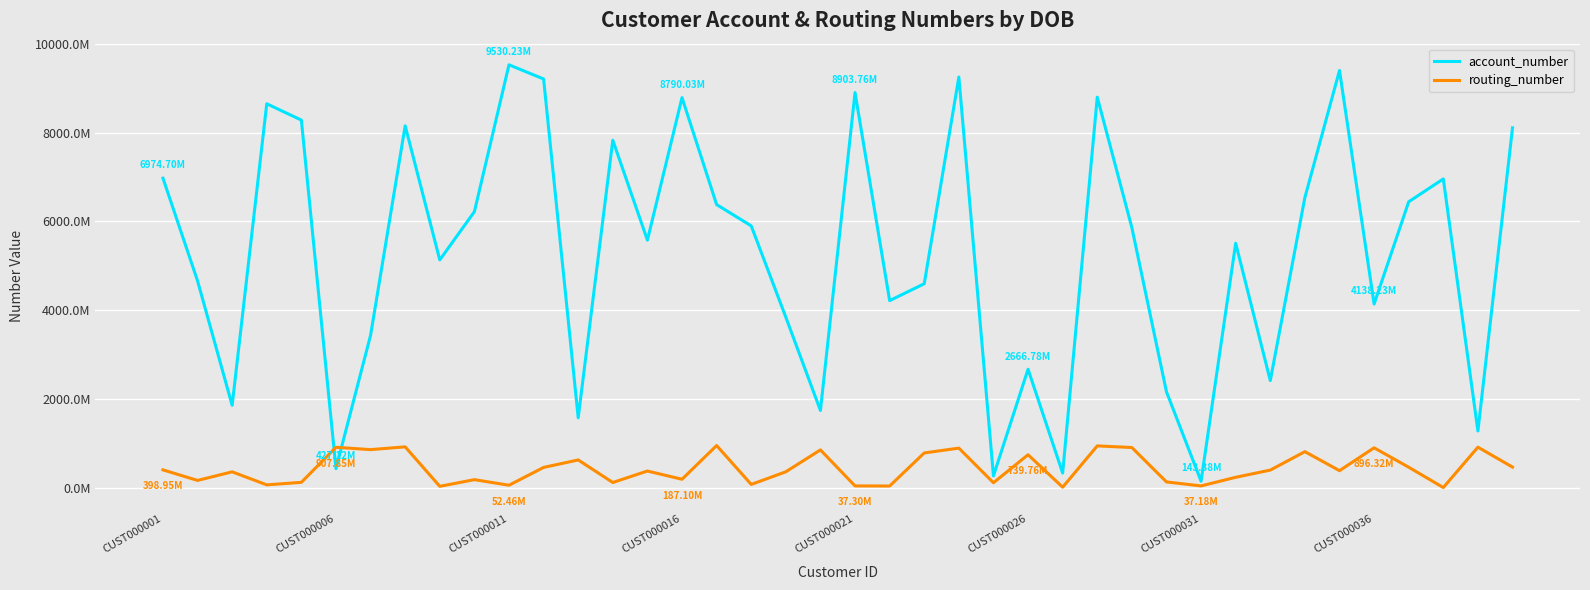

Does the chart display data point markers on the line(s)?

No